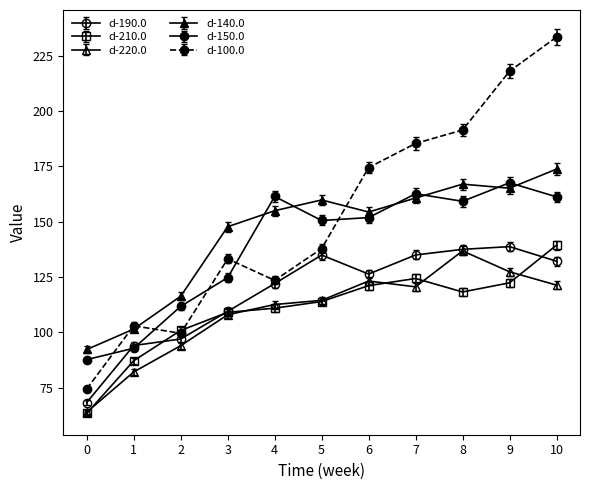

Rank the categories by d-140.0 value from lowest to highest.

0, 1, 2, 3, 6, 4, 5, 7, 9, 8, 10